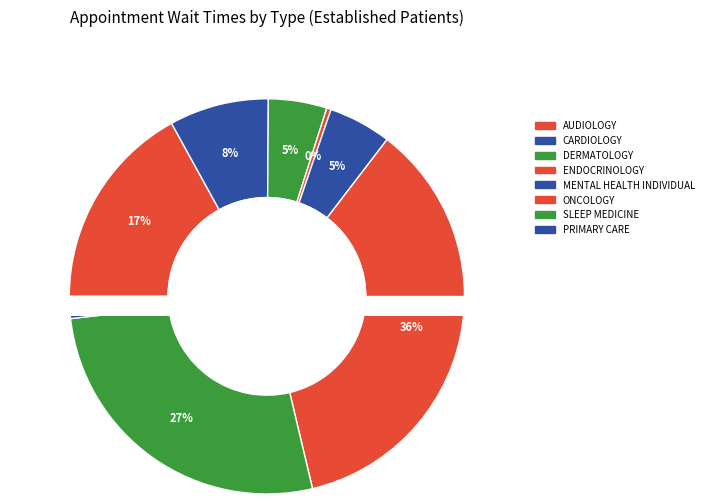

Which category has the biggest portion of the pie?

ONCOLOGY